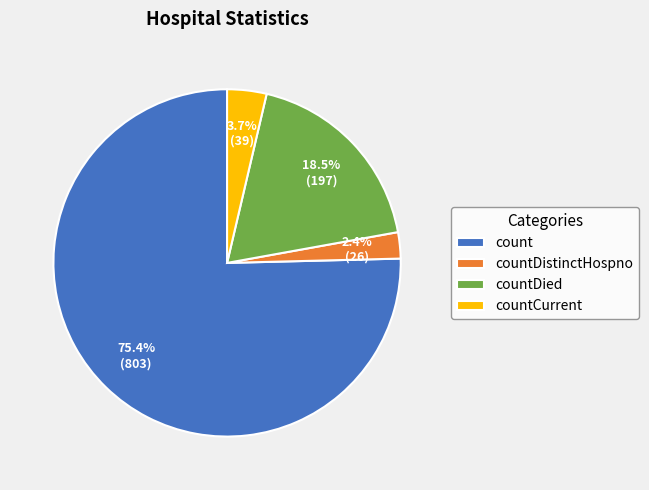

What is the largest slice in the pie chart?

count